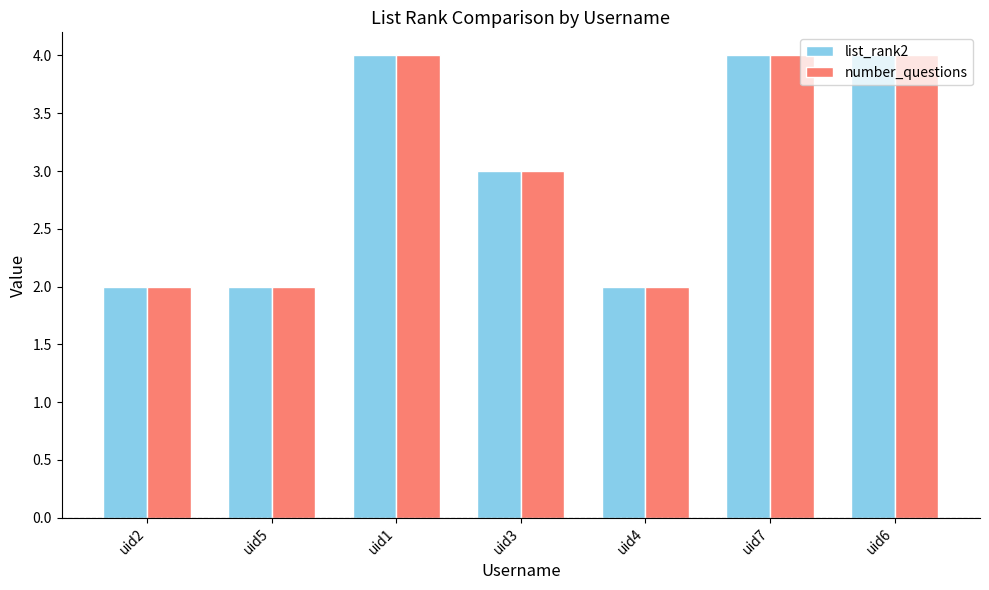

The value of list_rank2 at uid3 is 3. True or false?

True